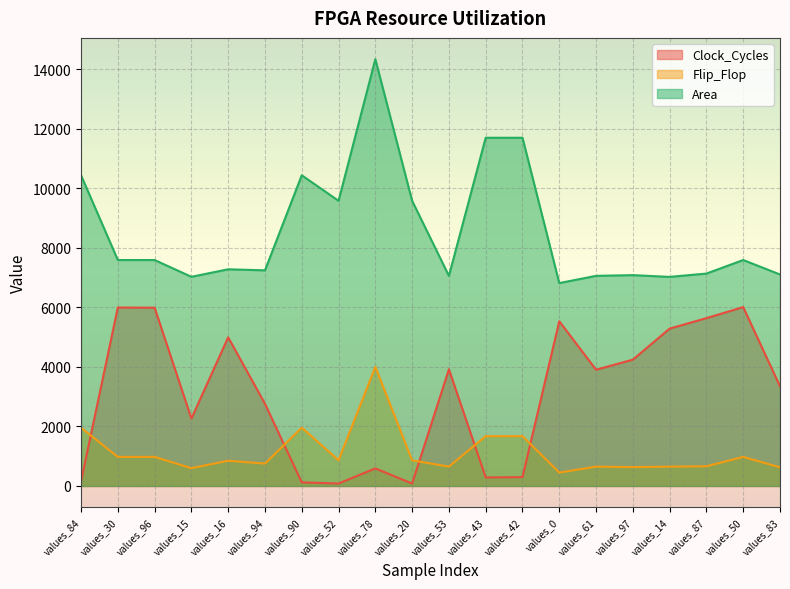

What is the maximum value shown in the chart?

14345